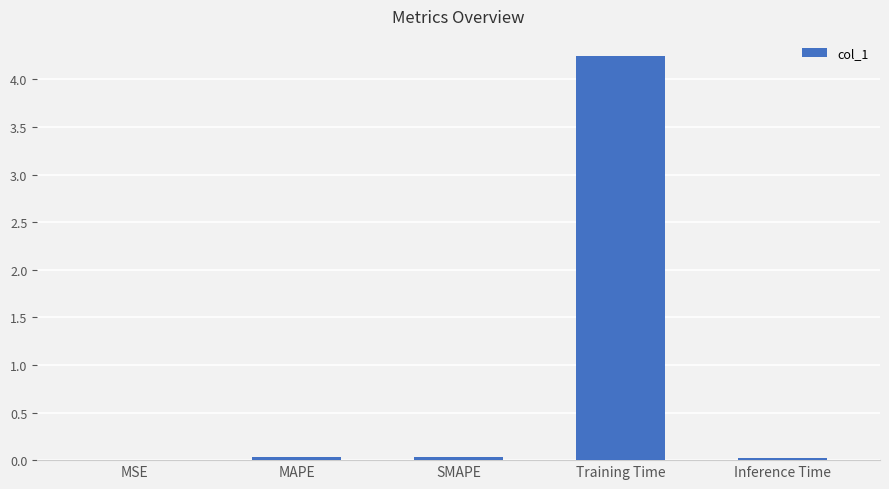

True or false: the data shows 0.0 at Inference Time.

True